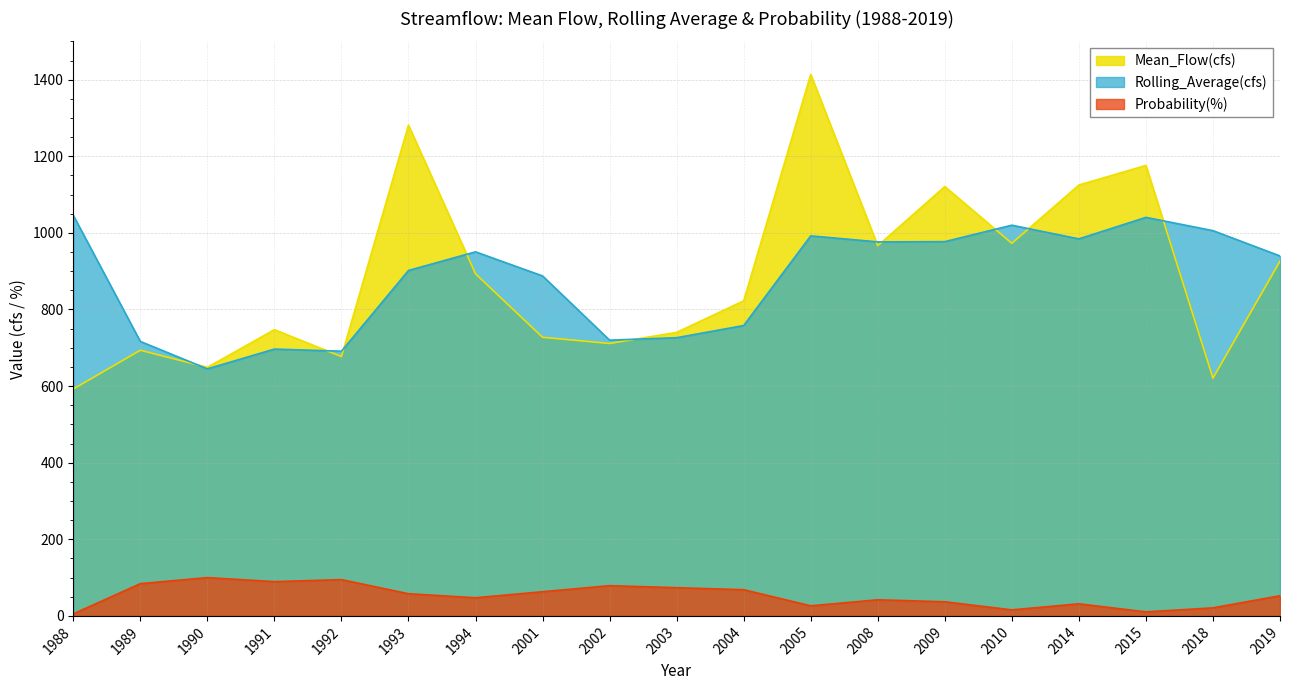

What is the value of the Probability(%) point at the 13th from the left?

42.1